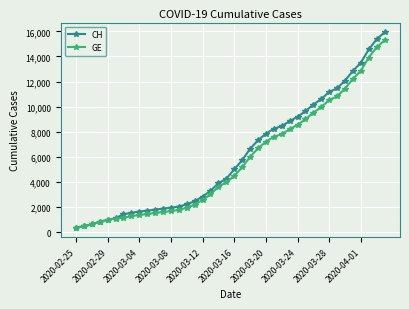

How many lines are shown in the chart?

2